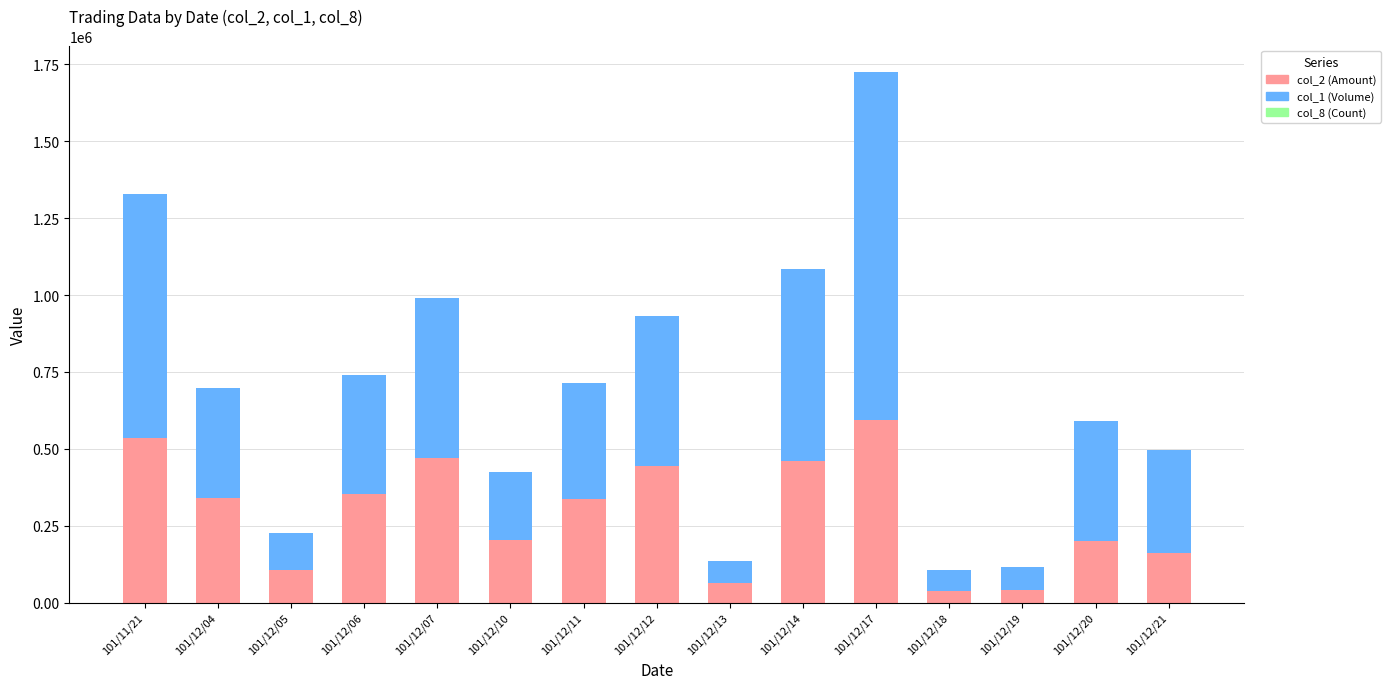

At which category is the sum across all series the highest?

101/12/17